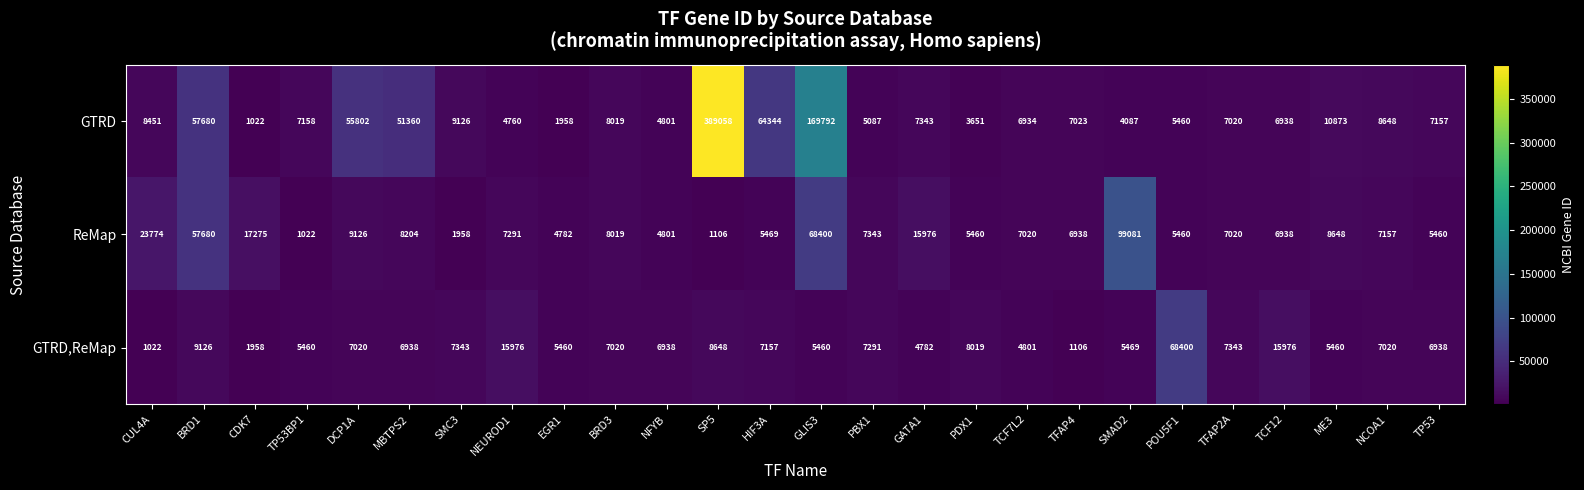

How many values in the GTRD series are below 7158?

13